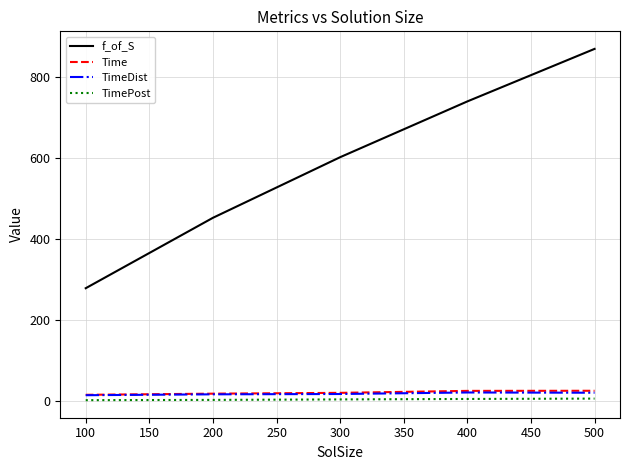

True or false: TimeDist and Time cross at least once.

False